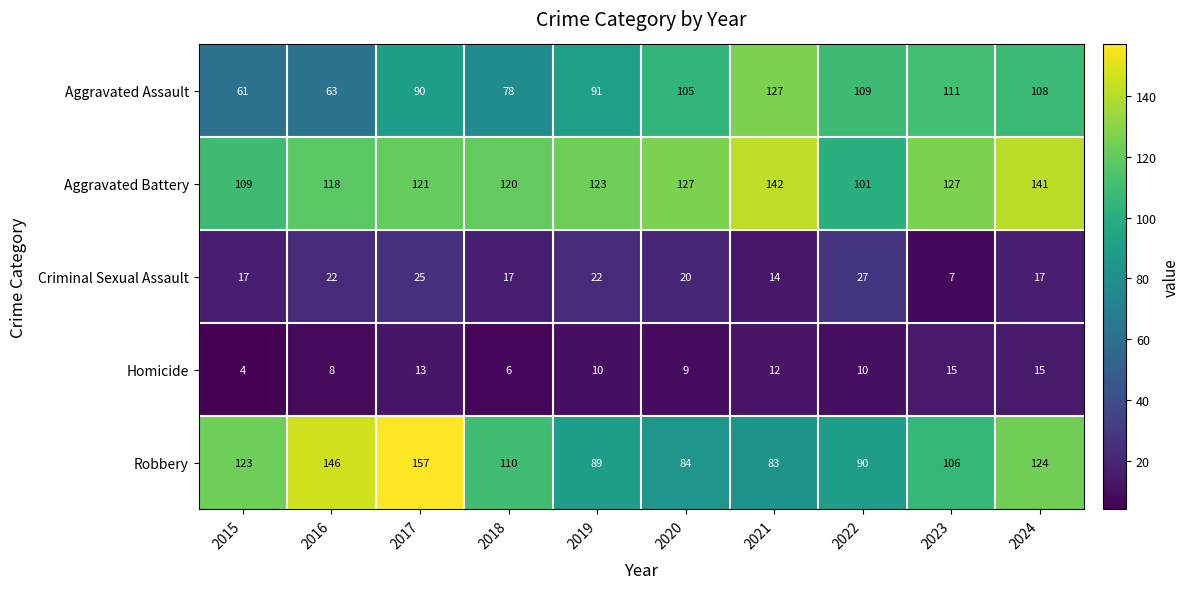

Rank the series by their maximum value, from lowest to highest.

Homicide, Criminal Sexual Assault, Aggravated Assault, Aggravated Battery, Robbery